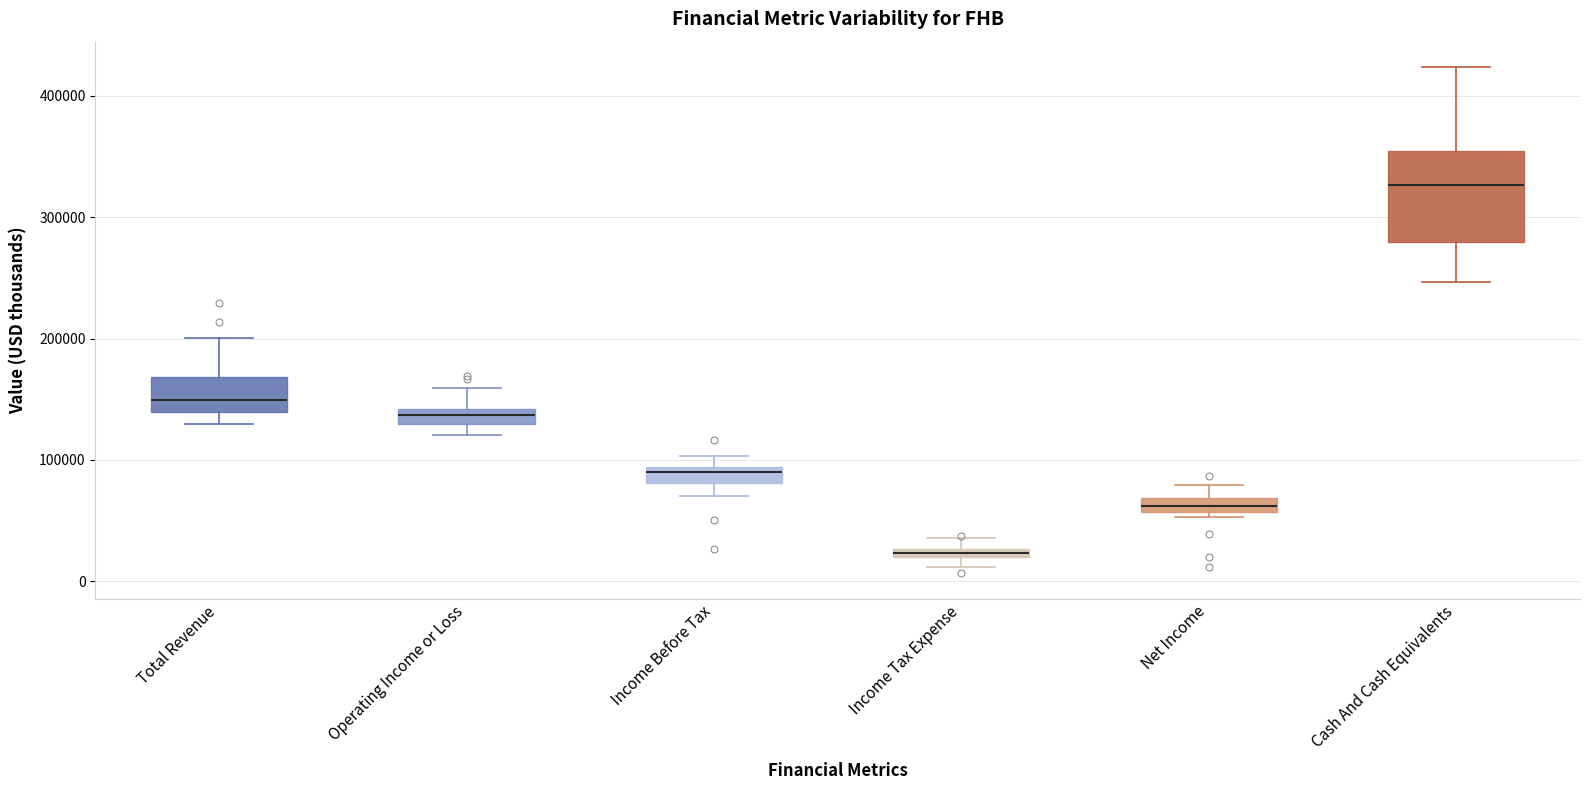

Where is the upper edge of the box for Cash And Cash Equivalents on the y-axis? The values are not printed on the chart, so give them approximately, as read against the axis.

350000